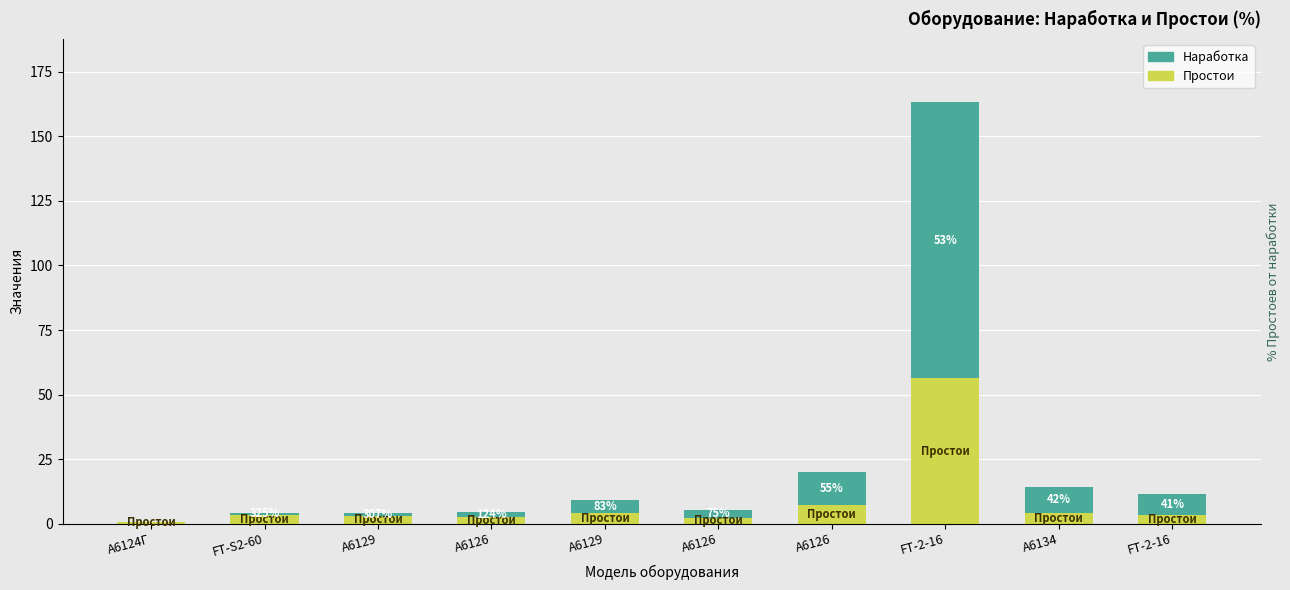

Rank the series at FT-2-16 from lowest to highest value.

Простои, Наработка